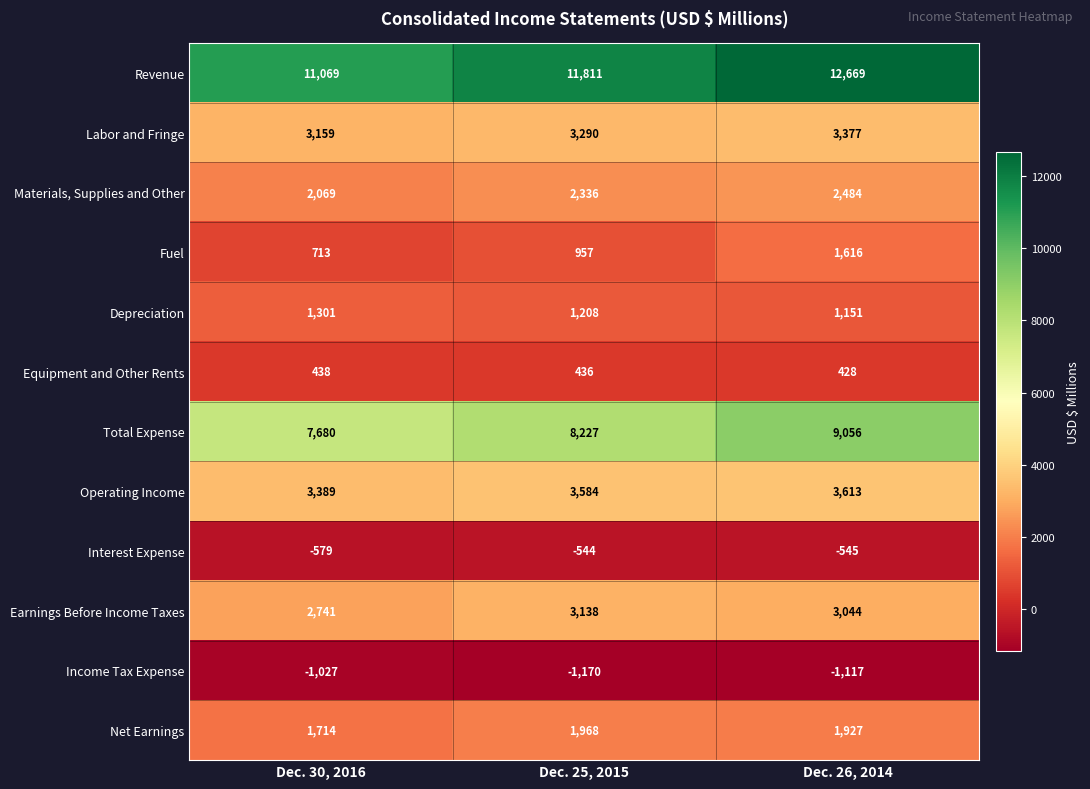

At Dec. 30, 2016, list the series in order from smallest to largest.

Income Tax Expense, Interest Expense, Equipment and Other Rents, Fuel, Depreciation, Net Earnings, Materials, Supplies and Other, Earnings Before Income Taxes, Labor and Fringe, Operating Income, Total Expense, Revenue